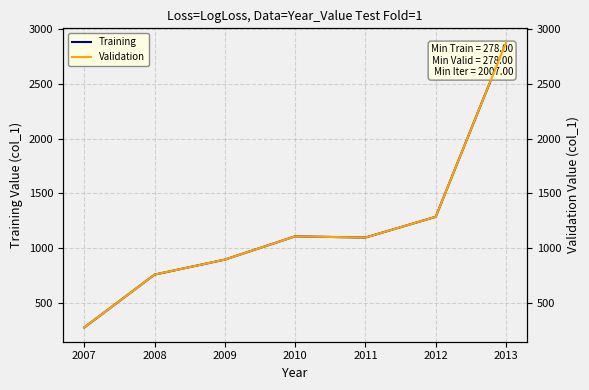

Reading left to right, what are all the values shown in this chart?

Training: 278	760	897	1109	1098	1287	2876
Validation: 278	760	897	1109	1098	1287	2876